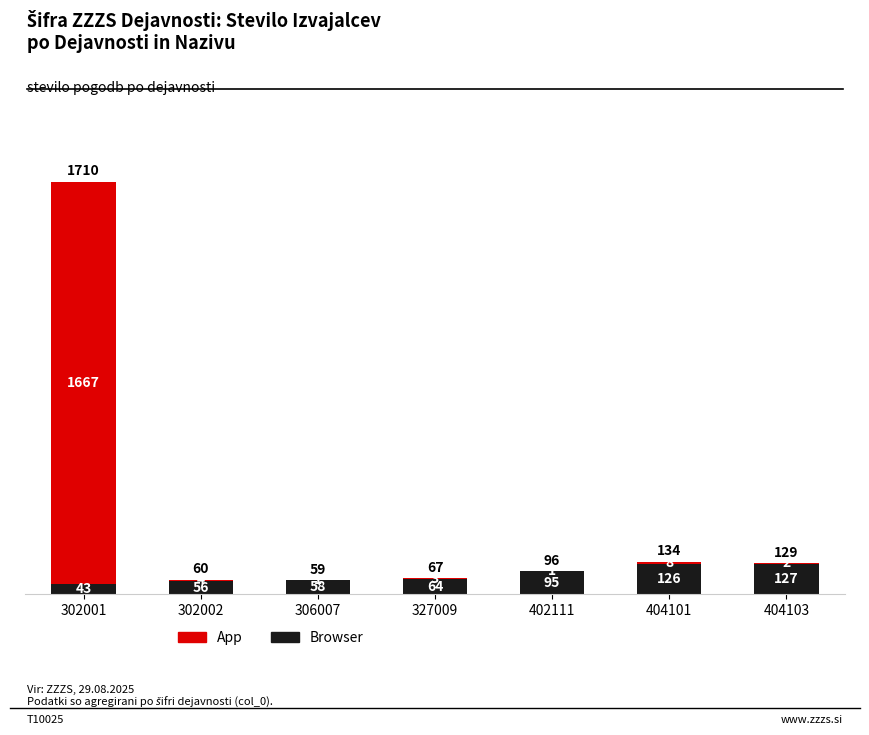

At which label is Browser closest to 85?

402111